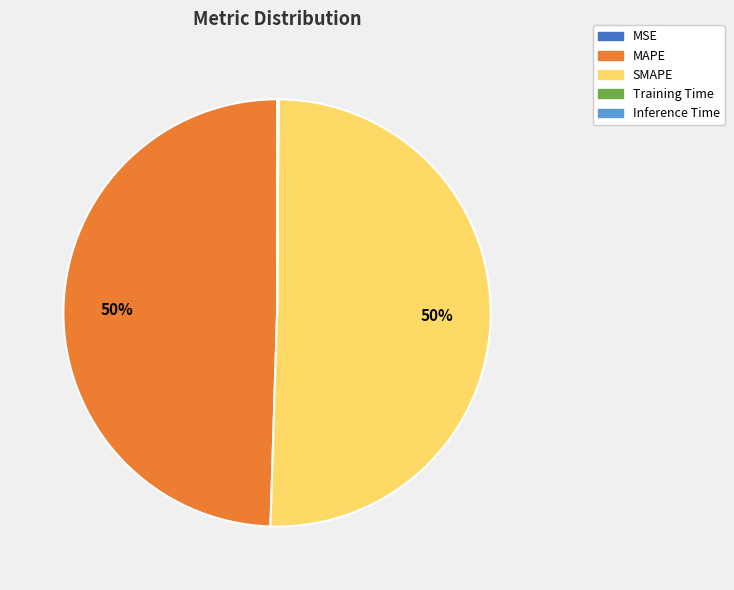

To the nearest percent, what is the difference between the largest and smallest slice percentages?

50%